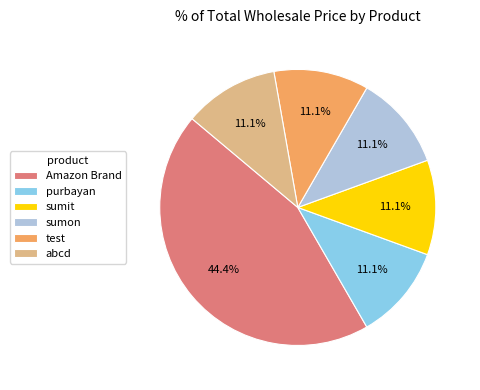

What is the ratio of the value at Amazon Brand to the value at purbayan?

4.0